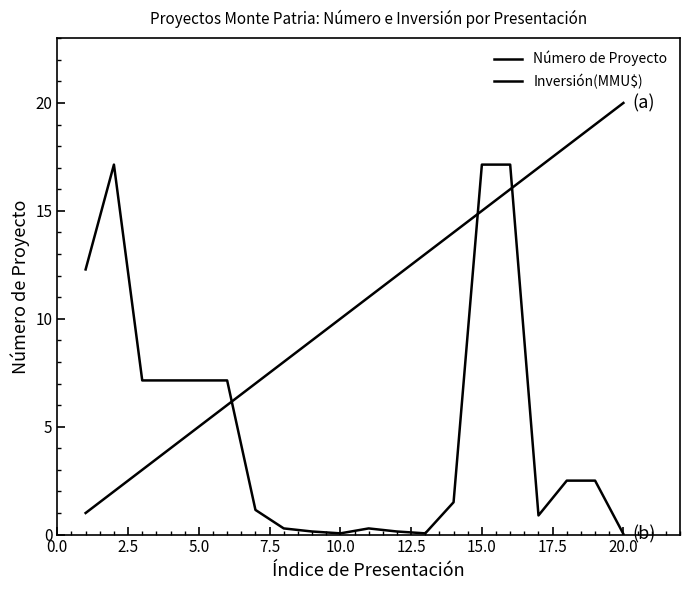

Does the chart have visible grid lines?

No